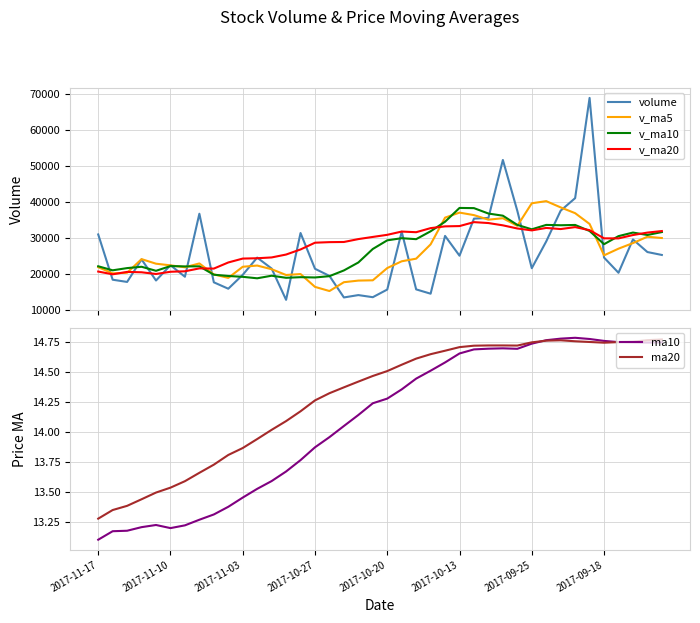

What is the difference between the volume values at 23 and 27?

21055.0